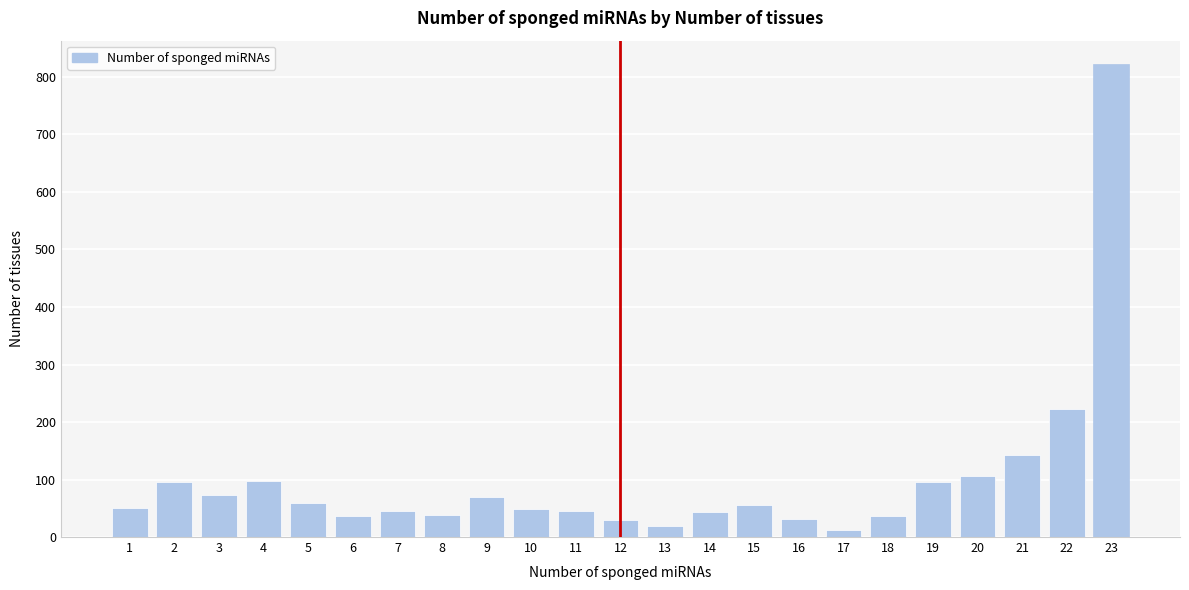

What is the value of the 3rd bar from the left?

73